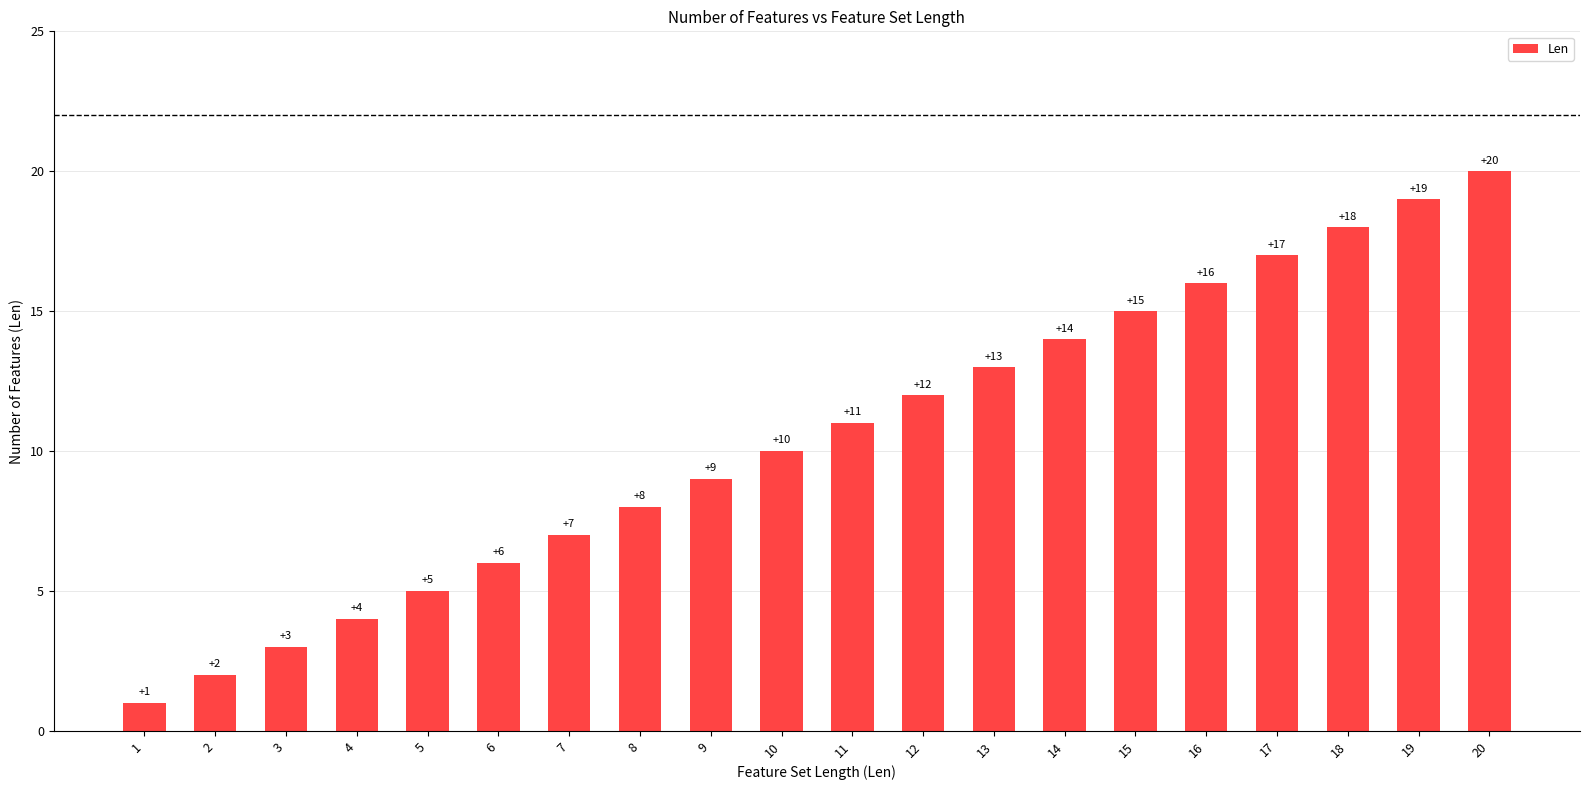

What is the greatest value displayed?

20